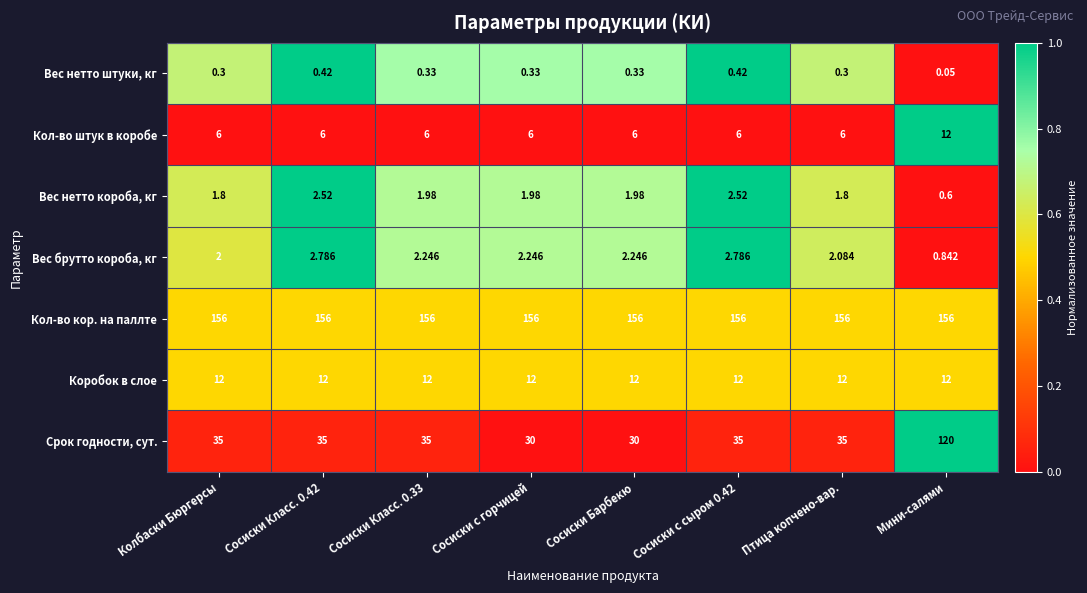

Which series has the widest spread of values?

Срок годности, сут.